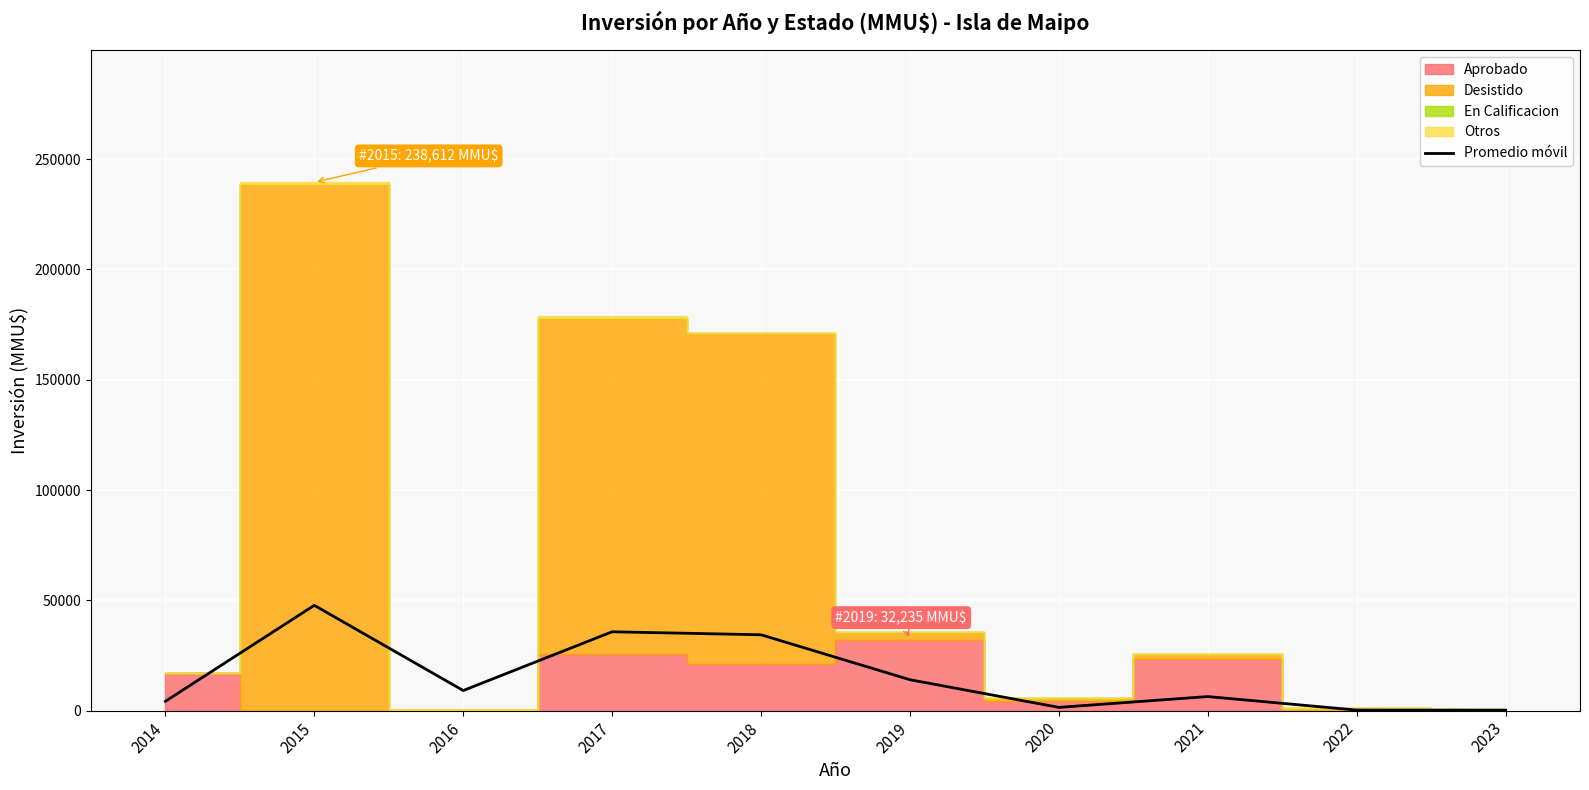

How many data points are above 9124?

4